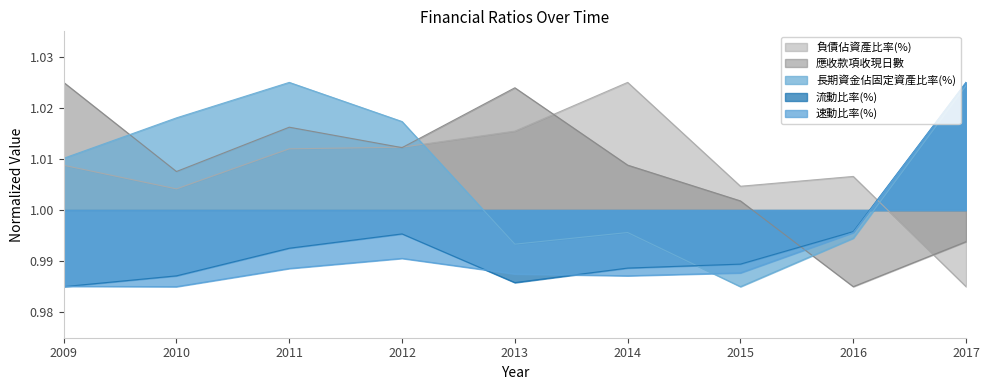

What is the approximate value of 負債佔資產比率(%) at 2016?

1.0